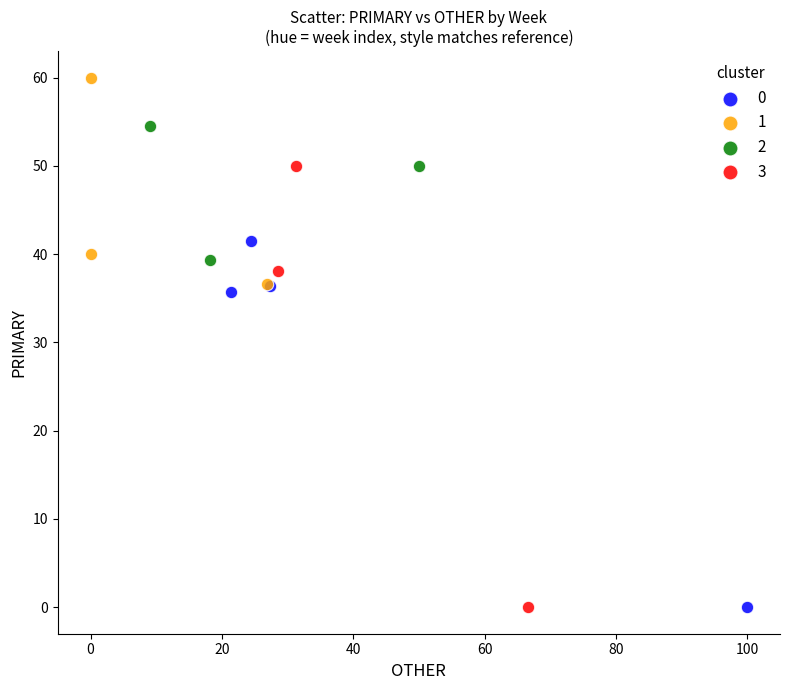

Which series has the widest spread of Y values?

3